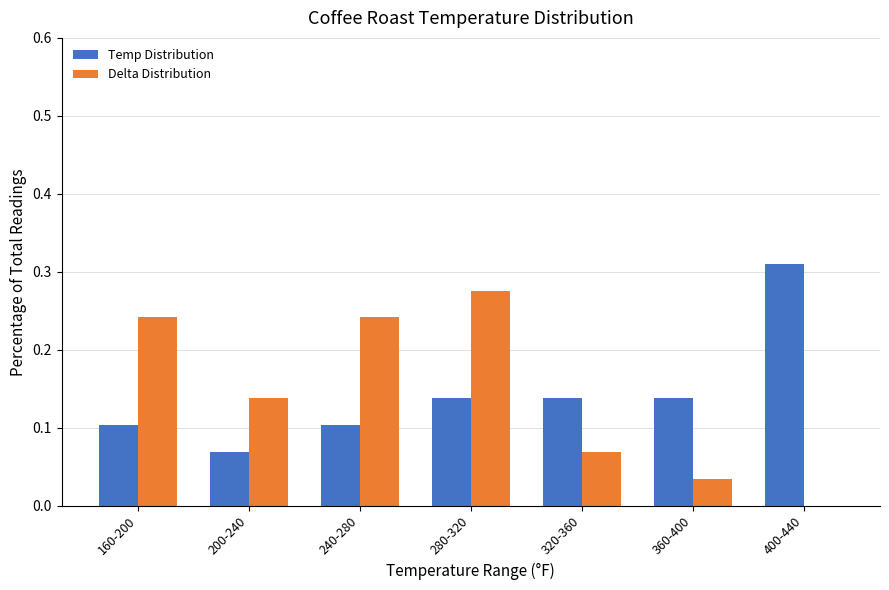

What is the sum of the Temp Distribution values at 400-440 and 280-320?

0.4